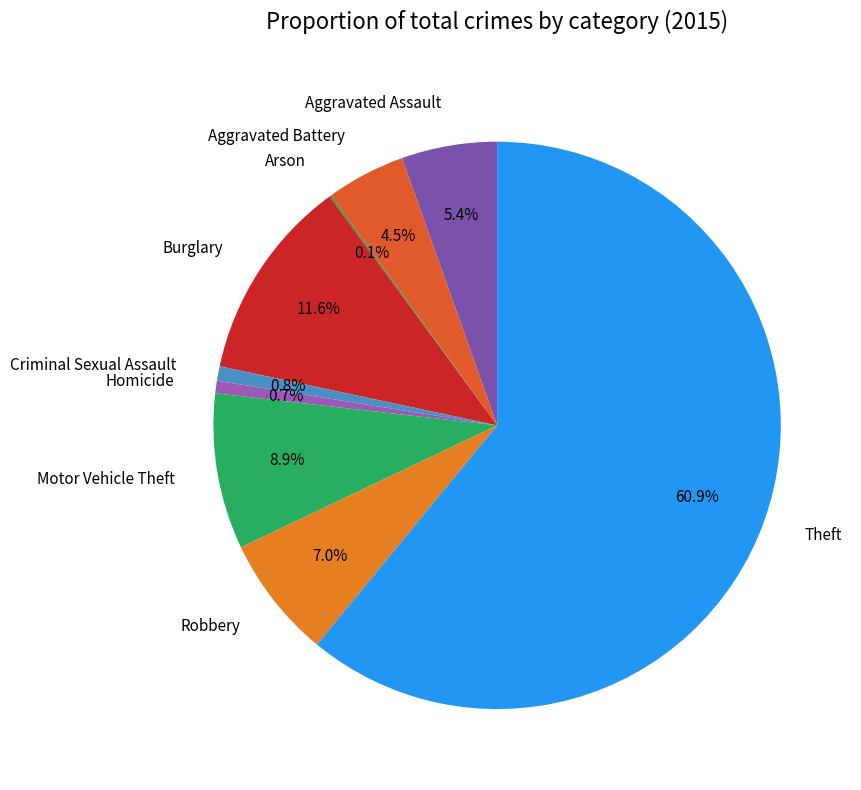

Does Theft account for over 50% of the chart?

Yes